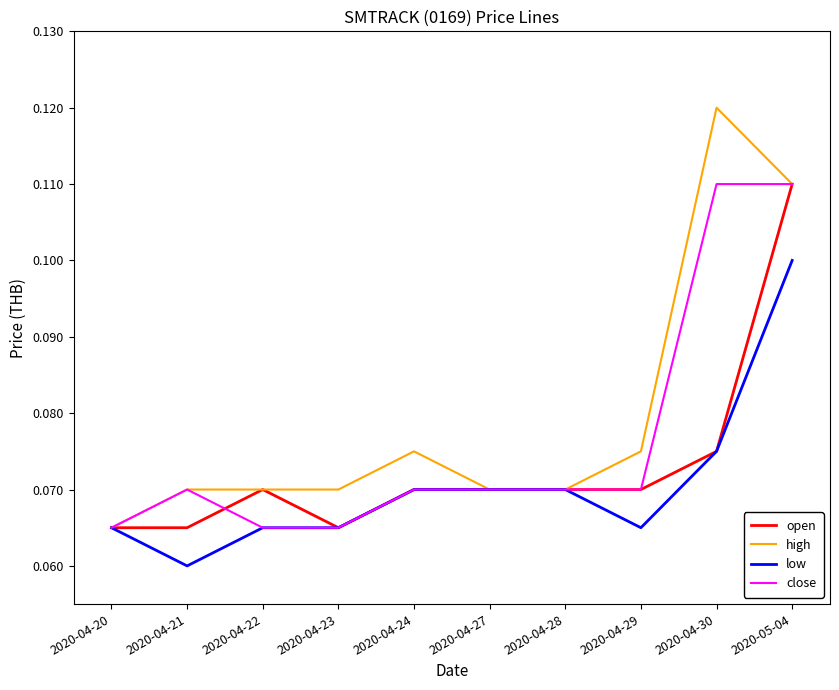

Which category has the lowest value across all series?

2020-04-21